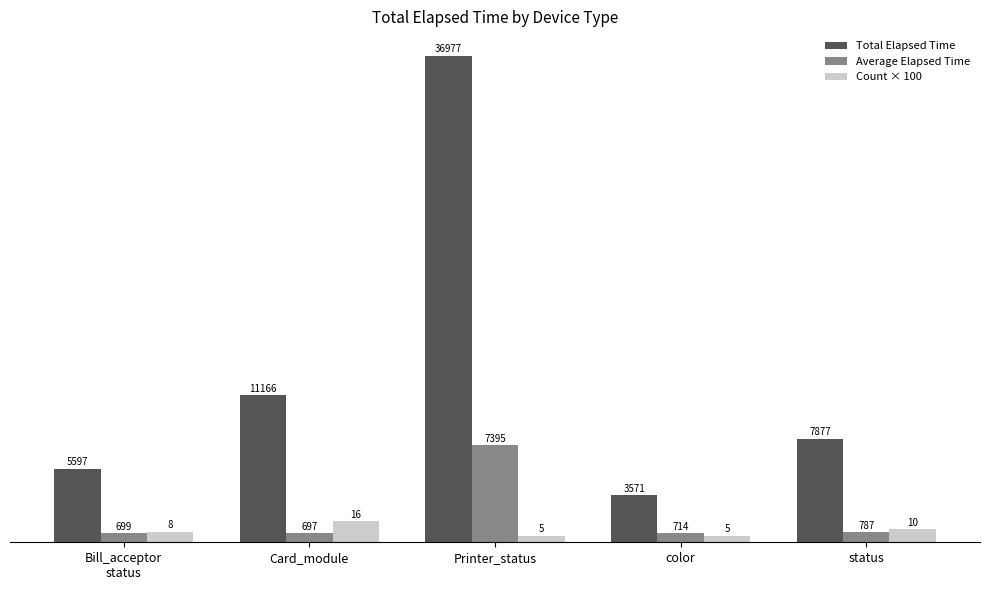

How many data points in Average Elapsed Time are above 714?

3